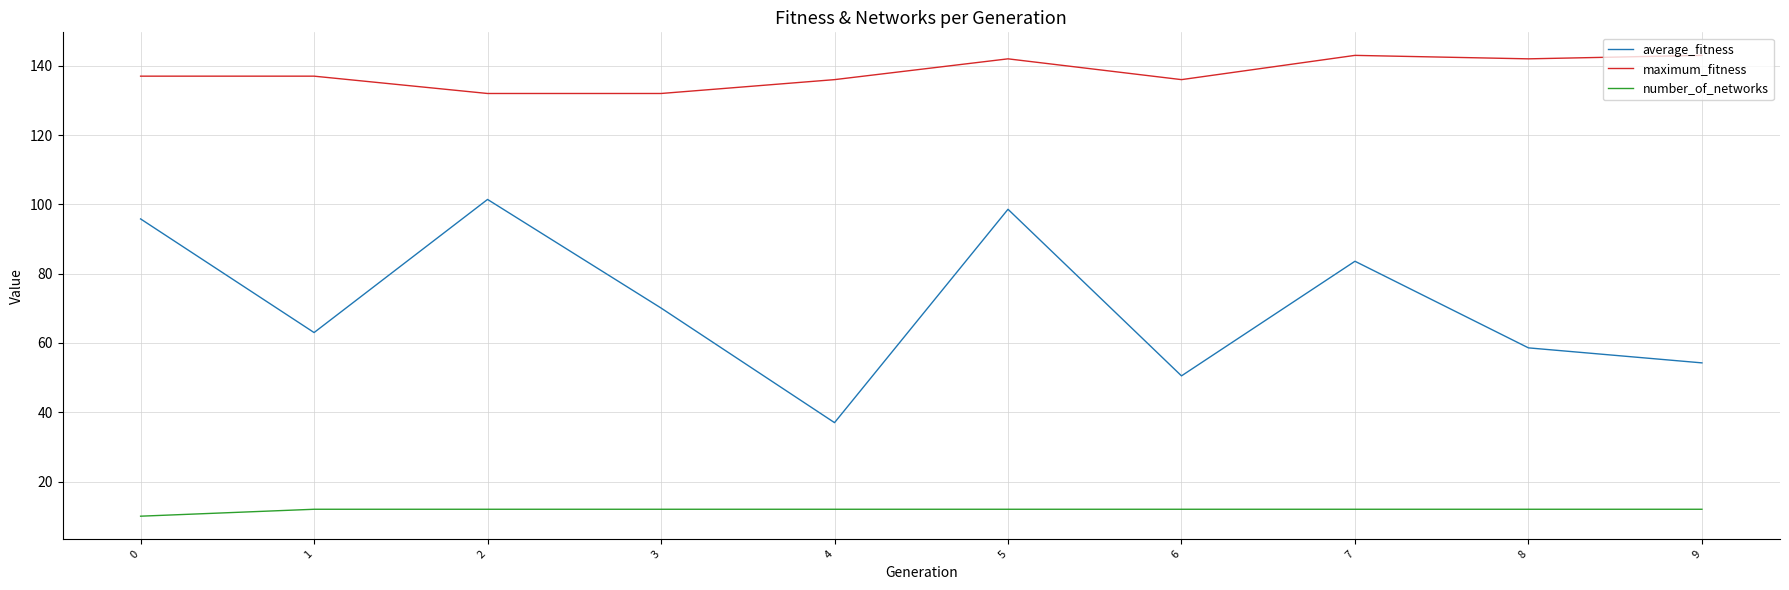

What is the highest value of the number_of_networks series?

12.0